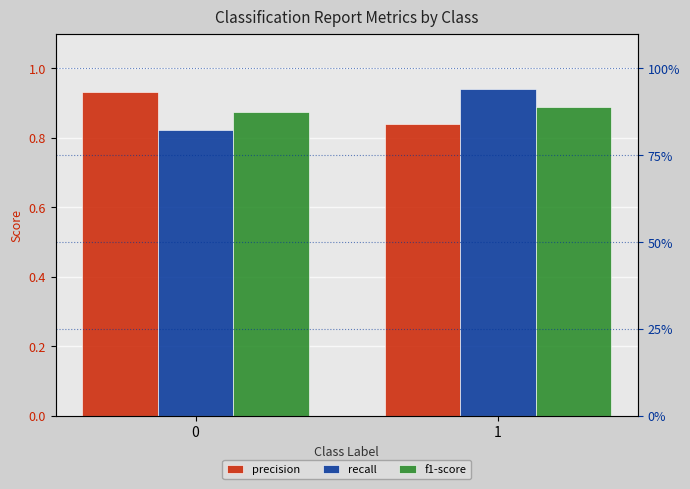

Reading left to right, what are all the values shown in this chart?

precision: 0.9	0.8
recall: 0.8	0.9
f1-score: 0.9	0.9